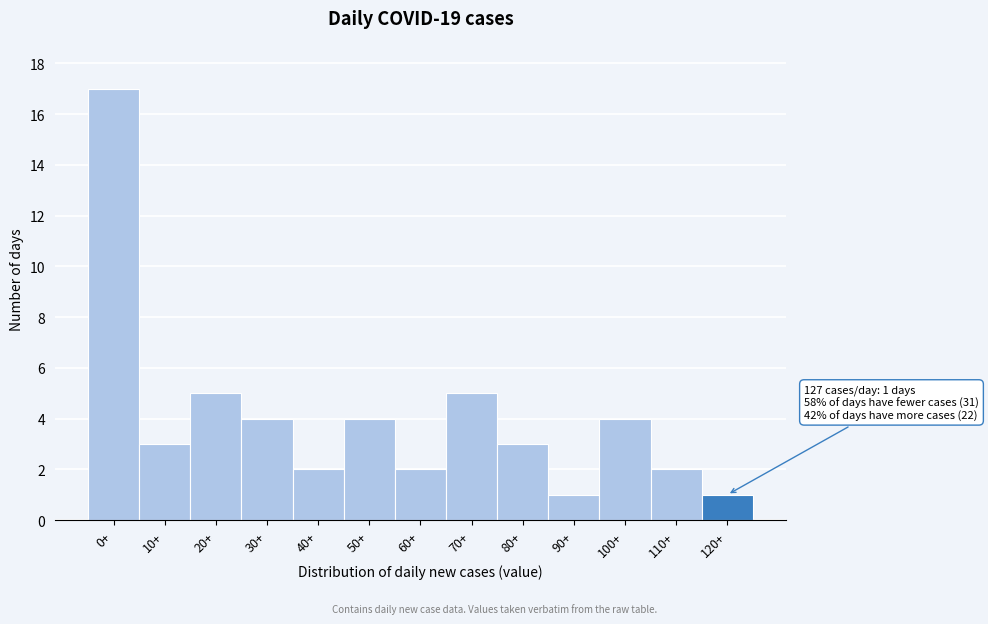

Reading right to left, transcribe all the data shown in this chart.

1	2	4	1	3	5	2	4	2	4	5	3	17